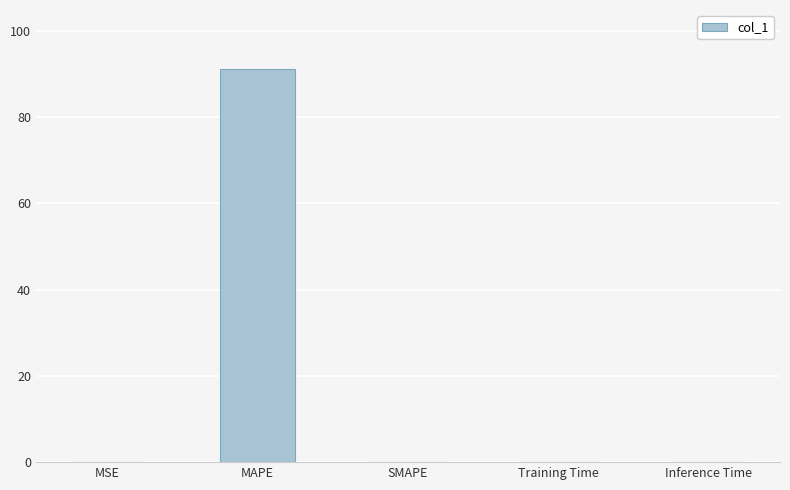

The chart shows a value of 0.0 at MSE. True or false?

True